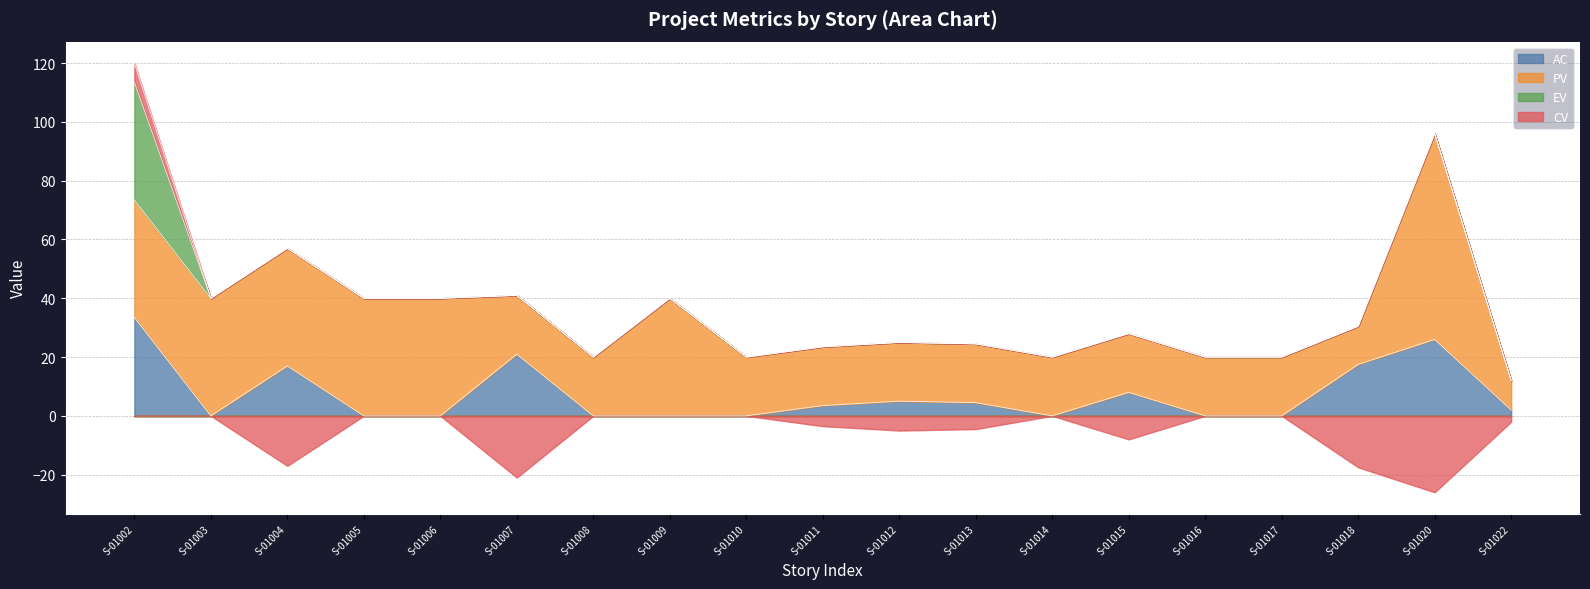

What is the average value of the CV series?

-5.2